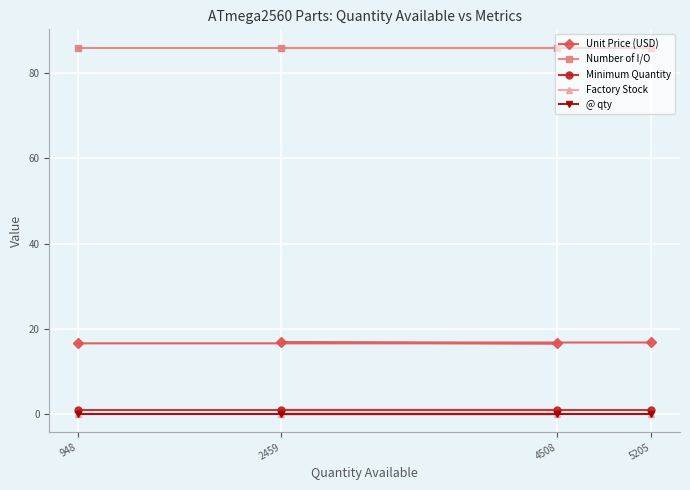

At which category does the chart reach its minimum across all series?

5205